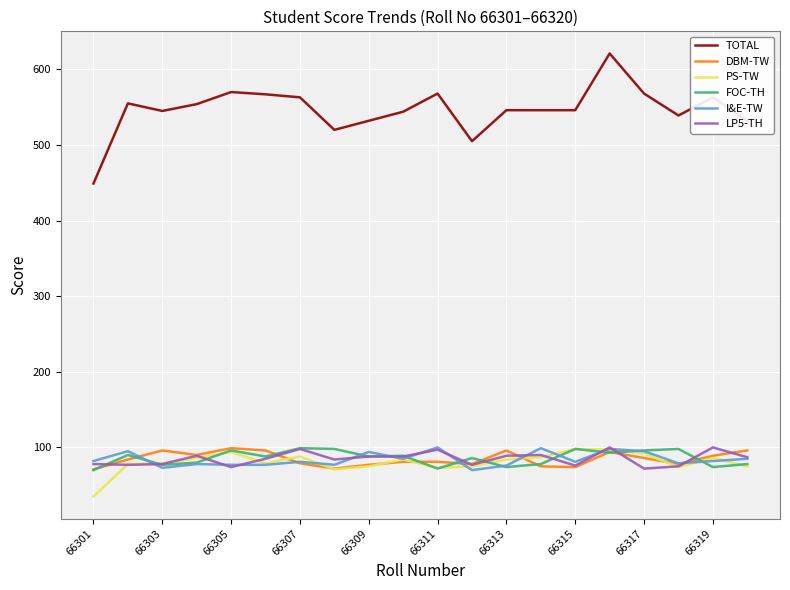

What is the minimum value shown in the chart?

35